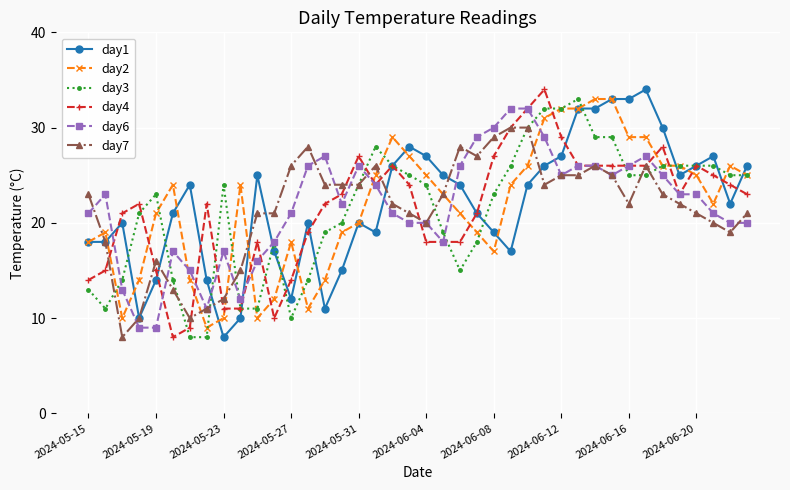

What is the maximum value for day2?

33